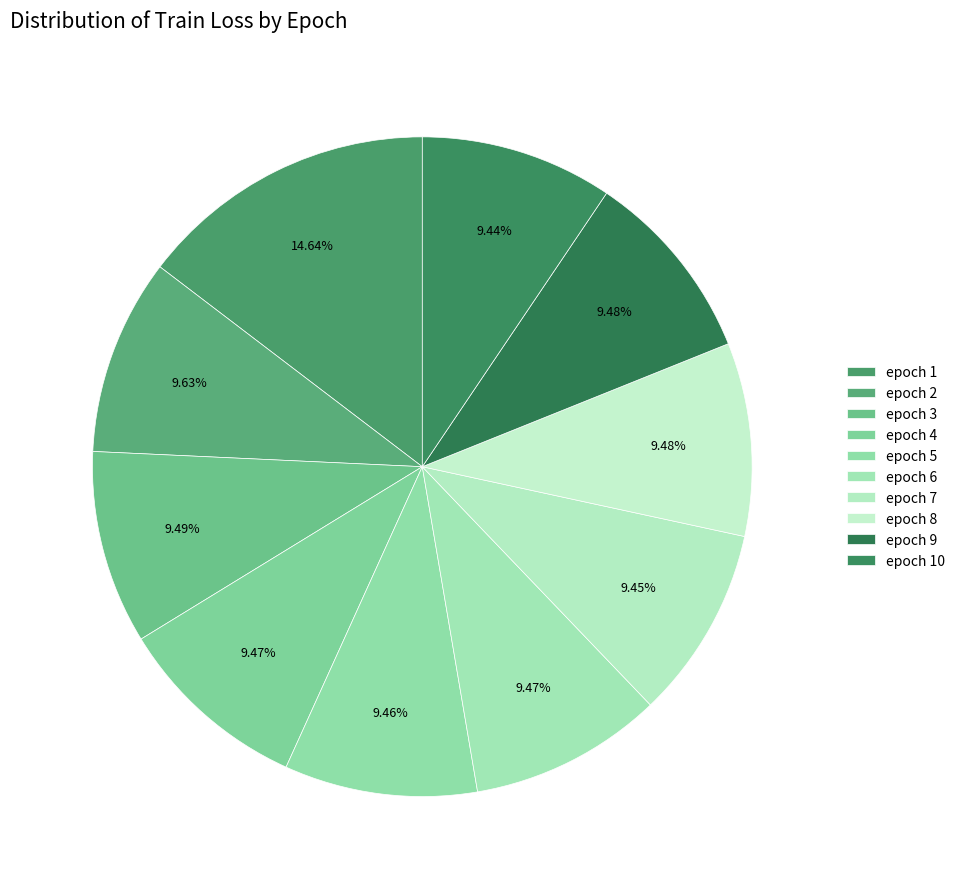

How many slices are in this pie chart?

10